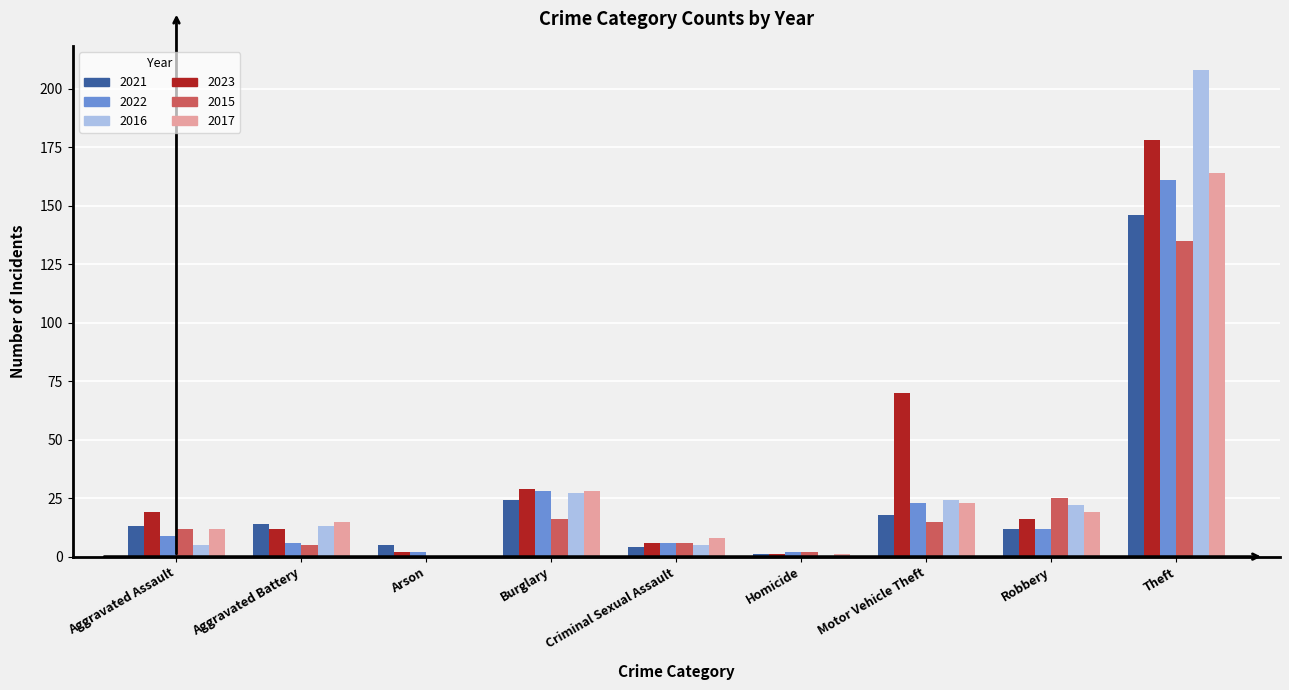

Reading left to right, list all the values displayed in this chart.

2021: 13	14	5	24	4	1	18	12	146
2023: 19	12	2	29	6	1	70	16	178
2022: 9	6	2	28	6	2	23	12	161
2015: 12	5	0	16	6	2	15	25	135
2016: 5	13	0	27	5	0	24	22	208
2017: 12	15	0	28	8	1	23	19	164